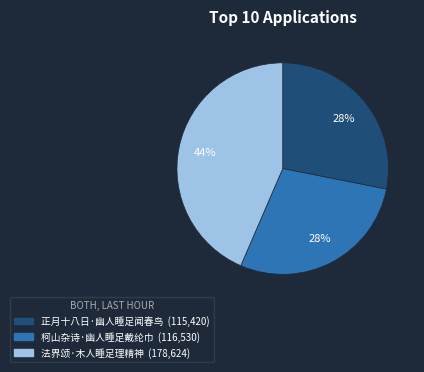

What is the ratio of the value at 正月十八日·幽人睡足闻春鸟 to the value at 柯山杂诗·幽人睡足戴纶巾?

1.0